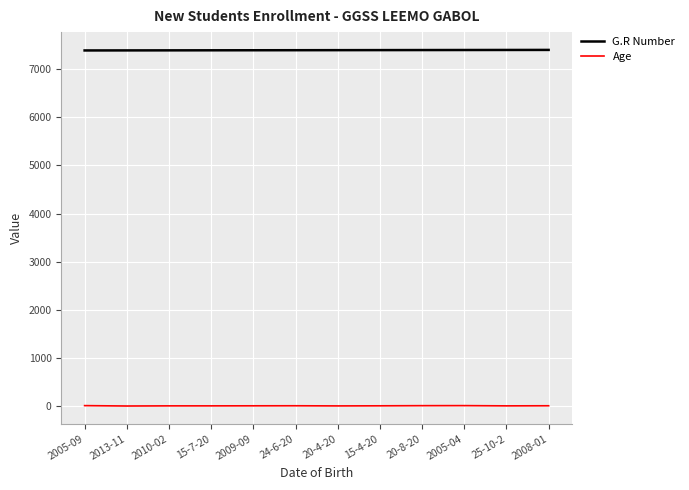

List the series in order of their overall mean, highest first.

G.R Number, Age